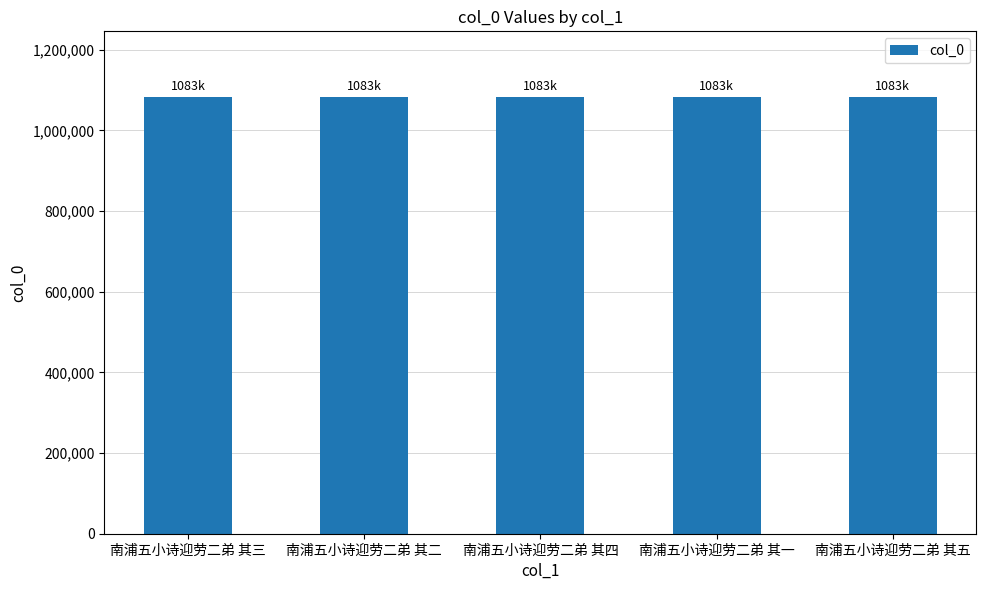

The value at 南浦五小诗迎劳二弟 其二 is 1510262. True or false?

False